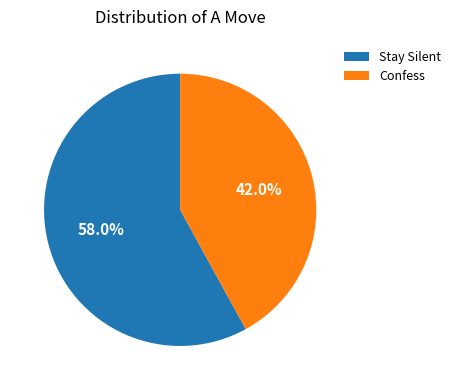

What is the largest slice in the pie chart?

Stay Silent